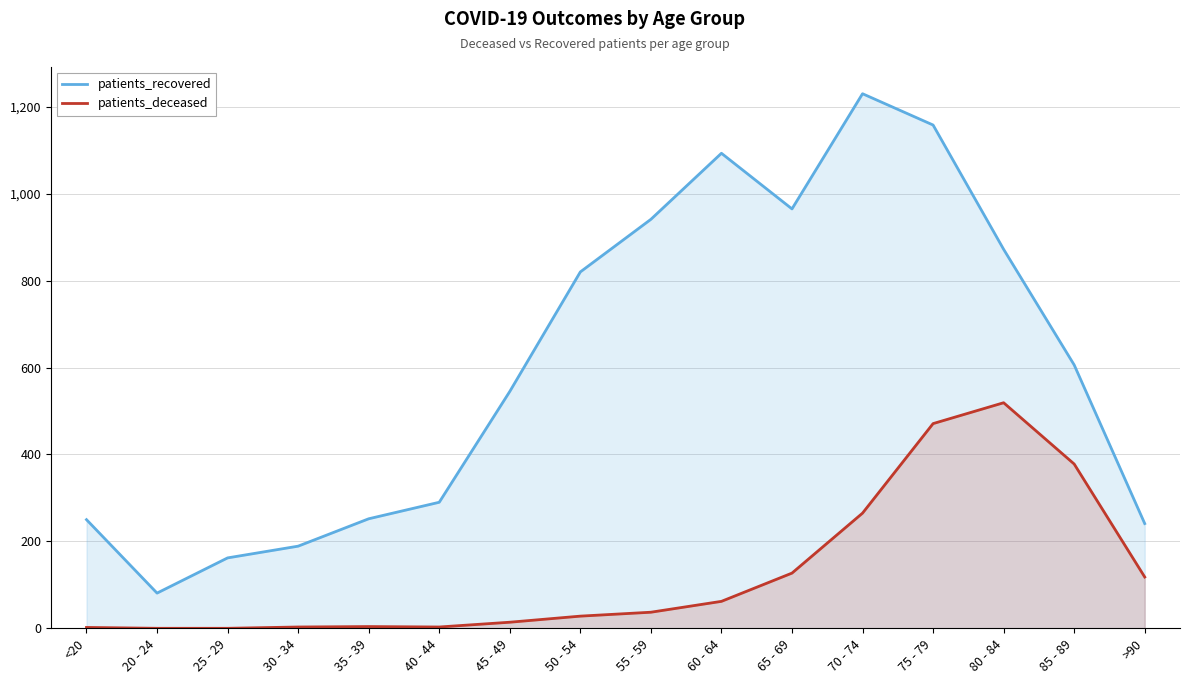

What are all the series names shown in the legend?

patients_recovered, patients_deceased